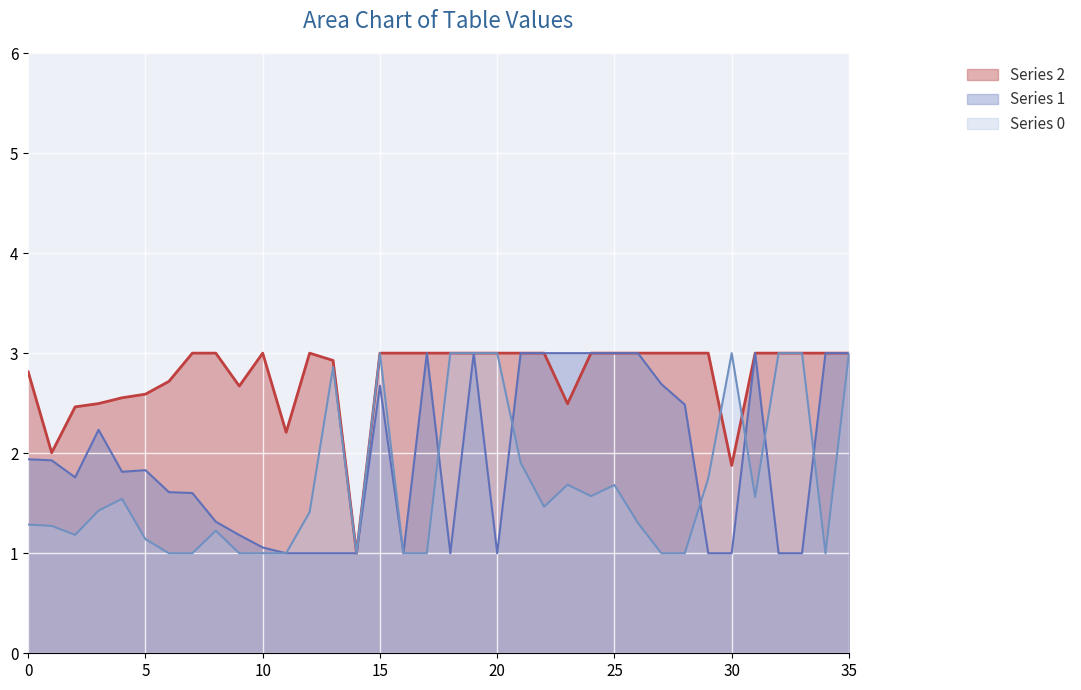

What is the value of the Series 0 point at the 18th from the left?

1.0